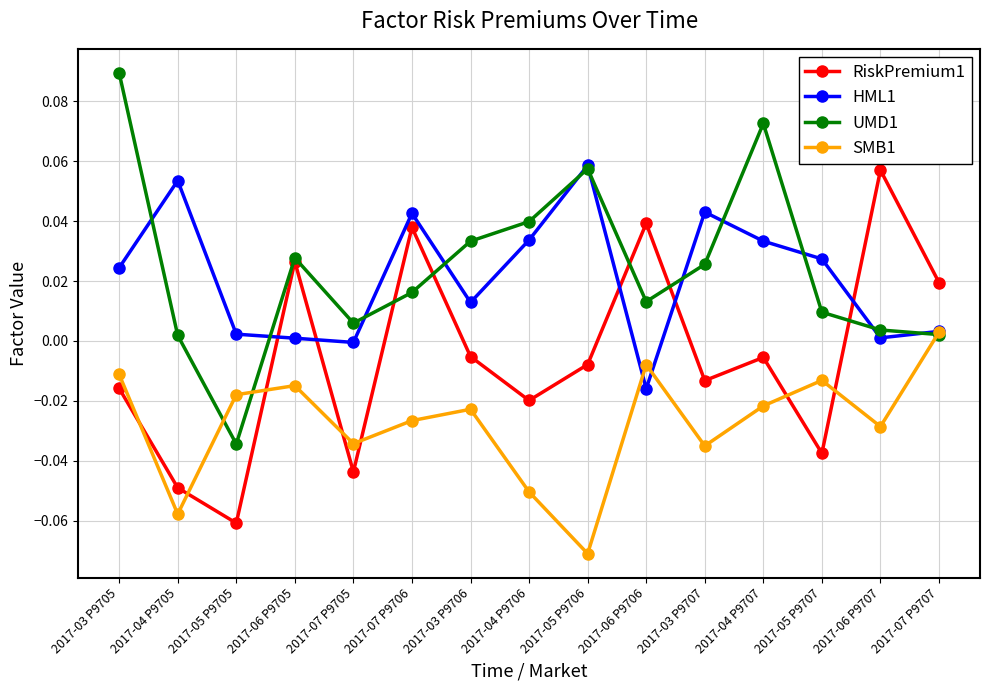

True or false: HML1 and RiskPremium1 intersect in this chart.

True